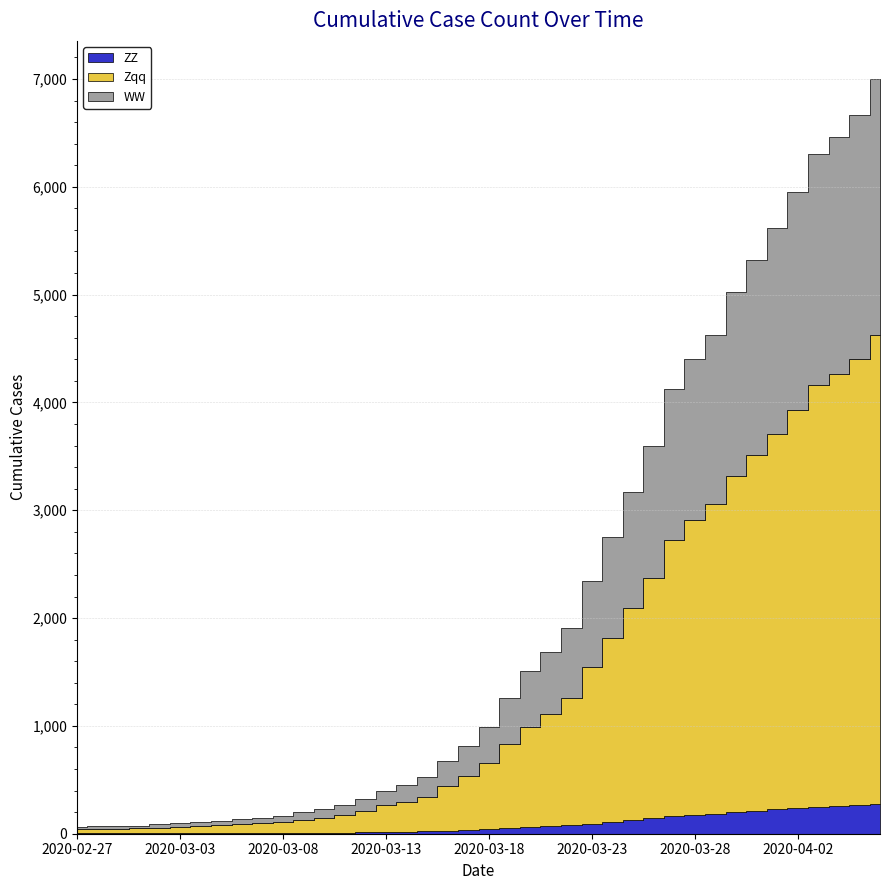

Which label corresponds to the smallest value in the chart?

2020-02-27